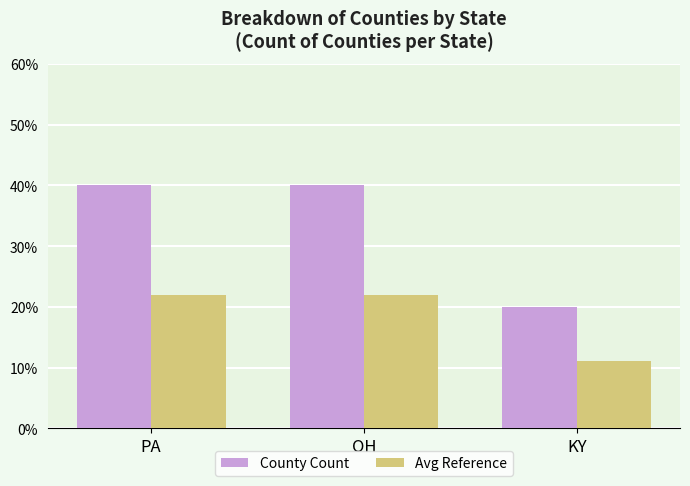

At which category is the sum across all series the highest?

PA